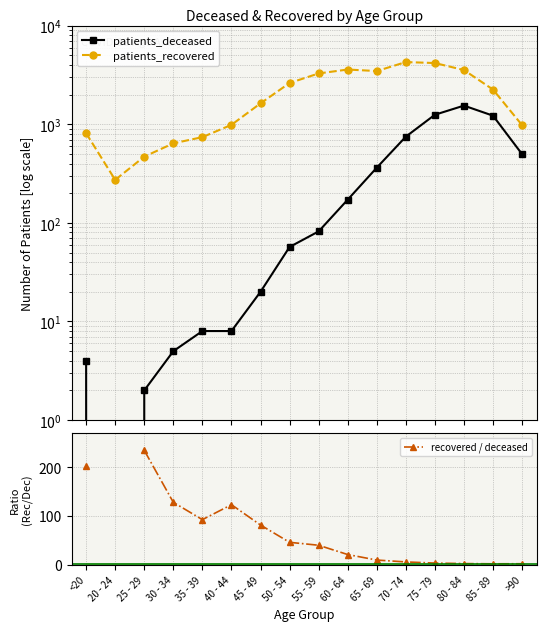

What is the maximum value for patients_deceased?

1547.0